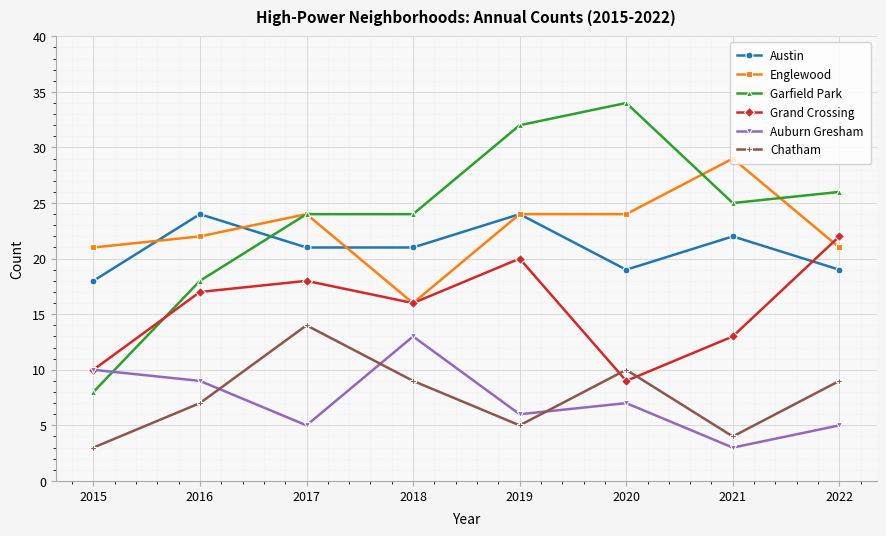

What is the total value across all series at 2019?

111